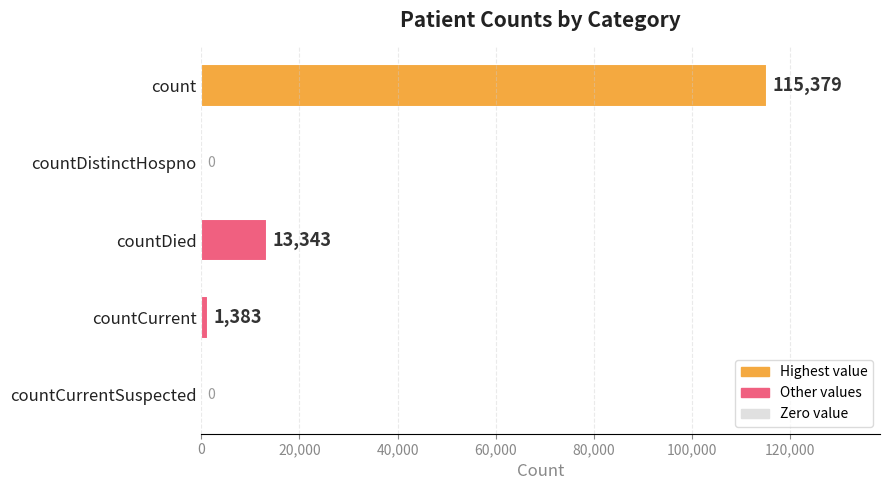

The value at countCurrentSuspected is 0. True or false?

True